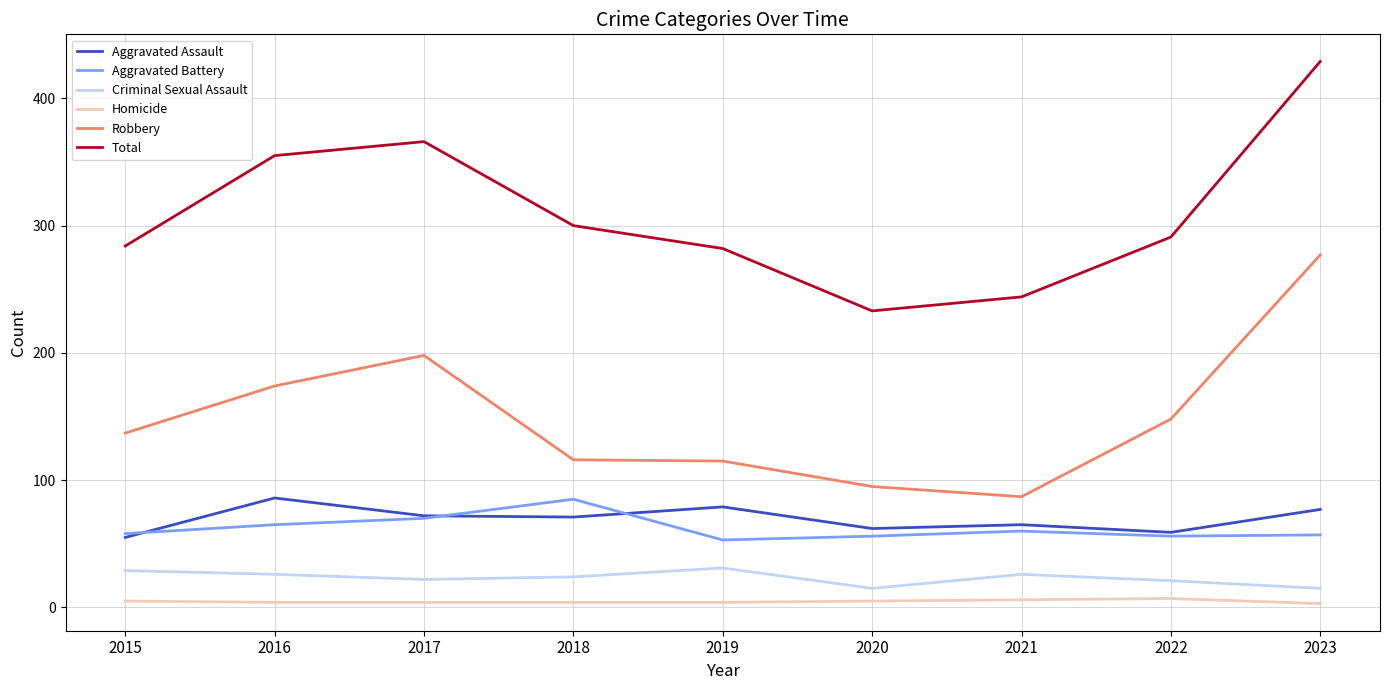

Which series has the largest total across all categories?

Total